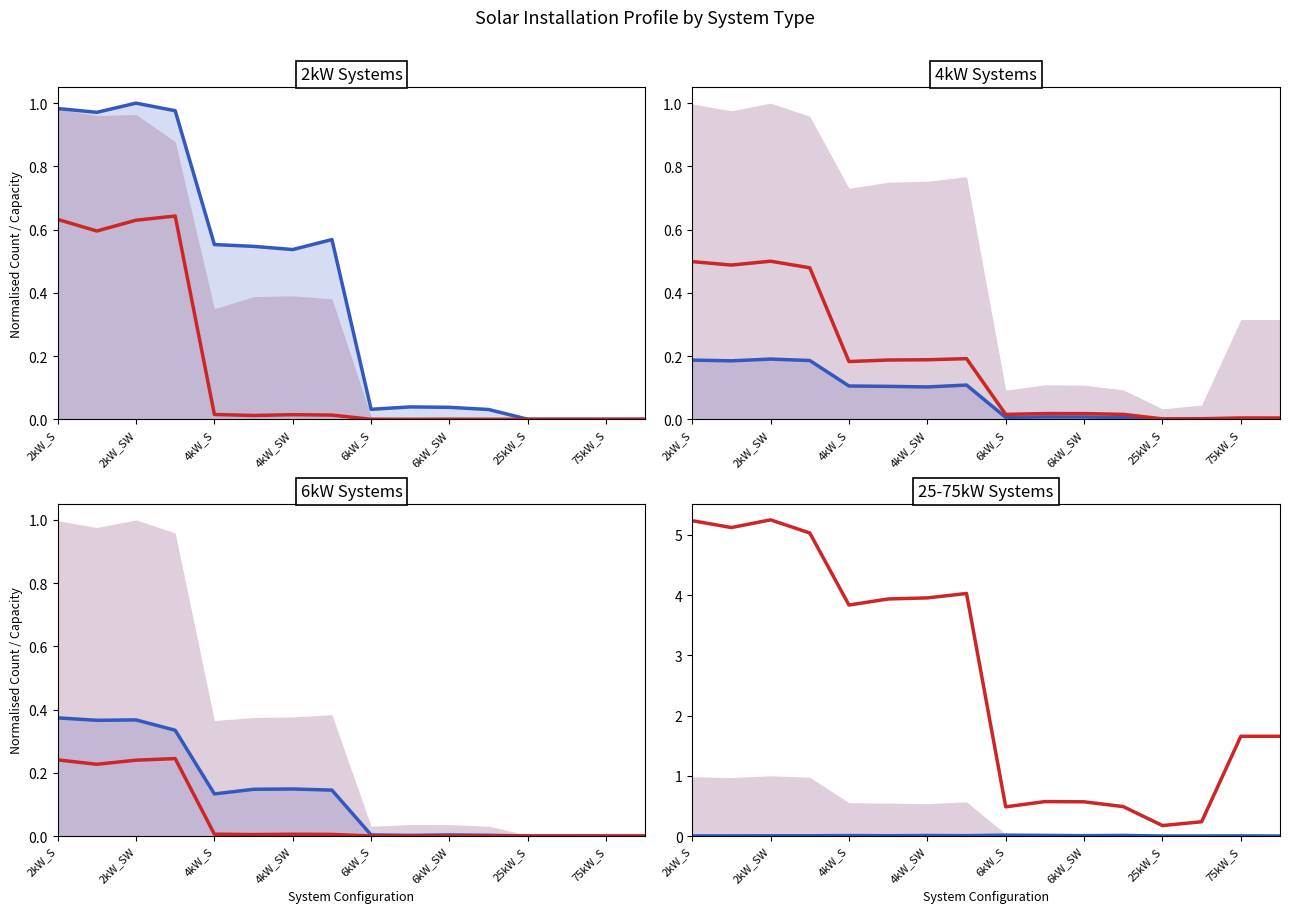

Between 13 and 11, which is larger?

11